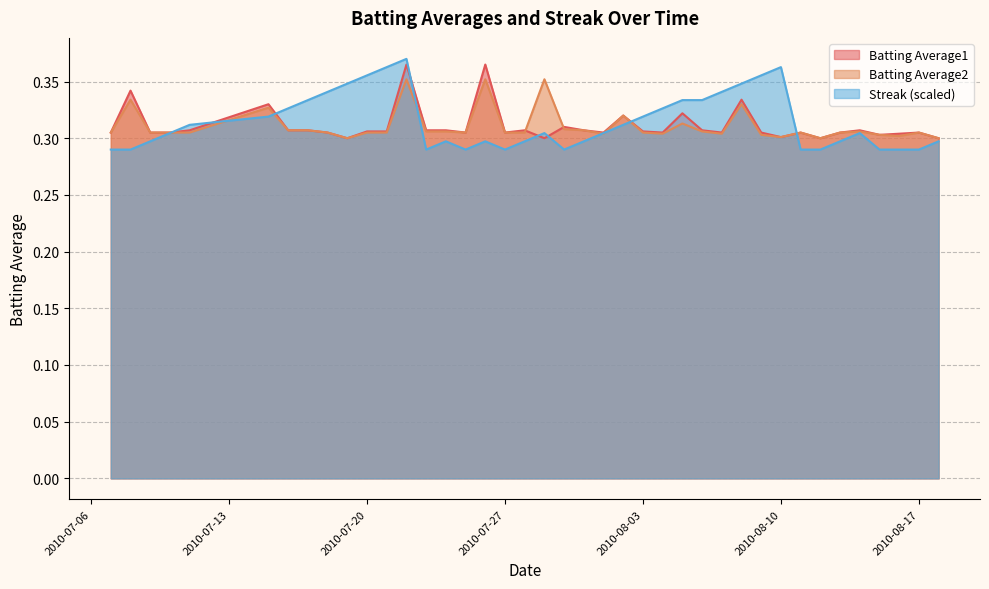

Count the Batting Average2 values in the range 0 to 1.

40